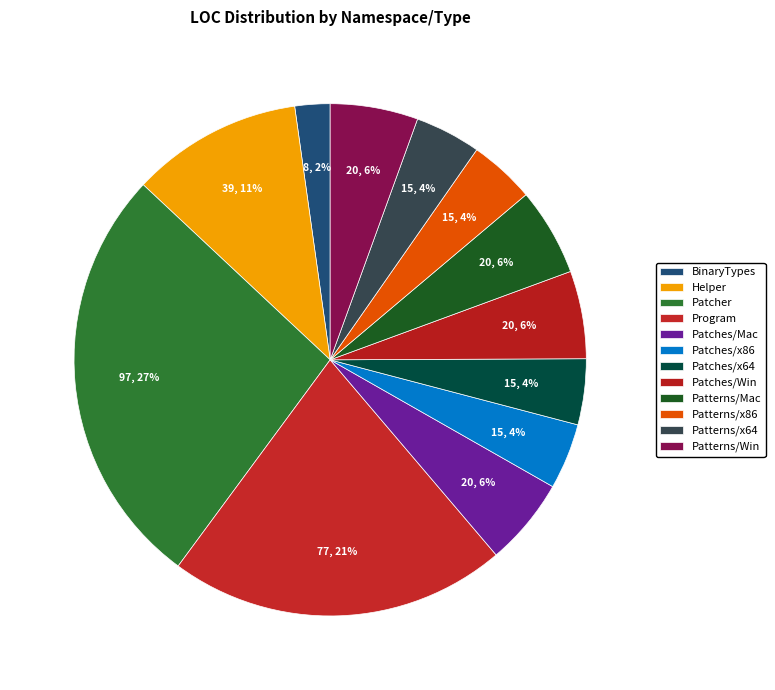

Count the number of slices in the pie.

12